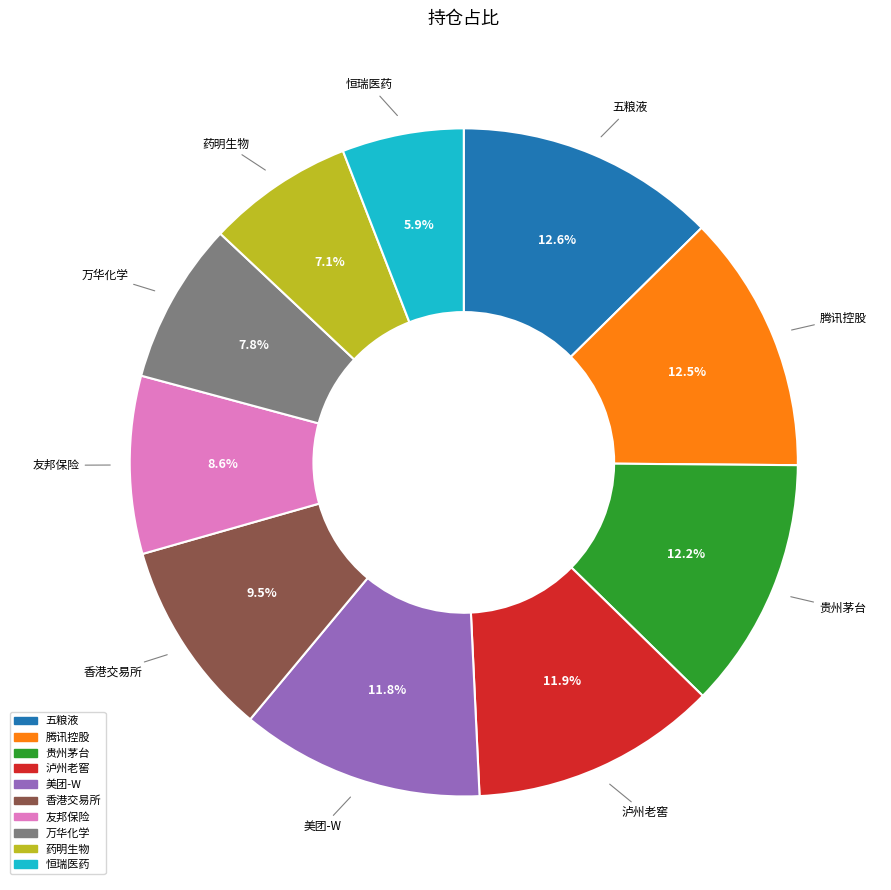

What percentage do 五粮液 and 万华化学 together represent?

20.4%